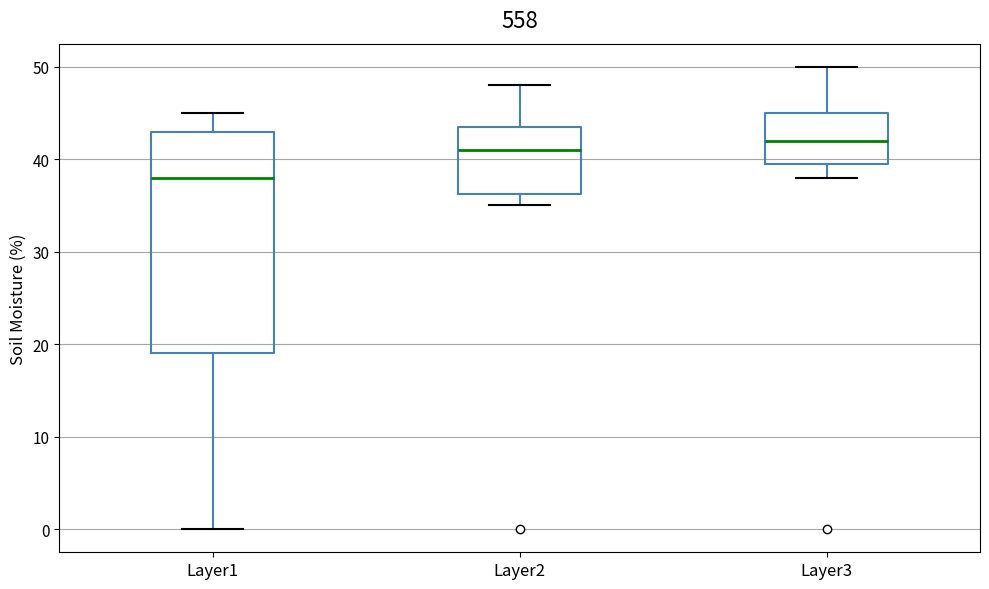

Reading left to right, transcribe this box plot: for each box, give where its median line is, the range the box spans, and where its two whiskers end, as read against the y-axis. The values are not printed on the chart, so give them approximately, as read against the axis.

Layer1: median 38, box 19 to 43, whiskers 0 to 45
Layer2: median 41, box 36 to 44, whiskers 35 to 48
Layer3: median 42, box 40 to 45, whiskers 38 to 50